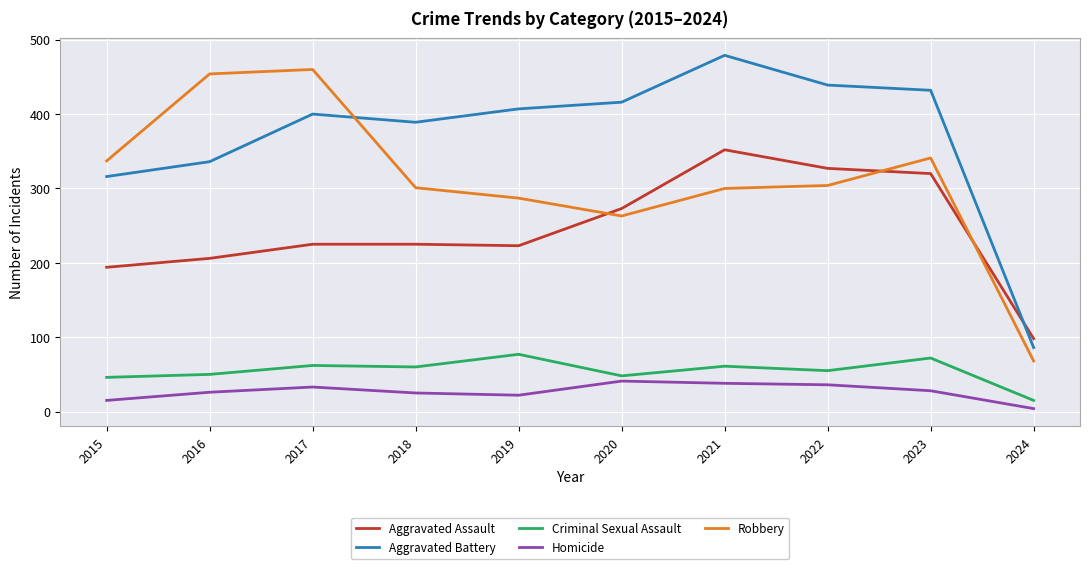

Between 2016 and 2018, which series saw the biggest shift?

Robbery